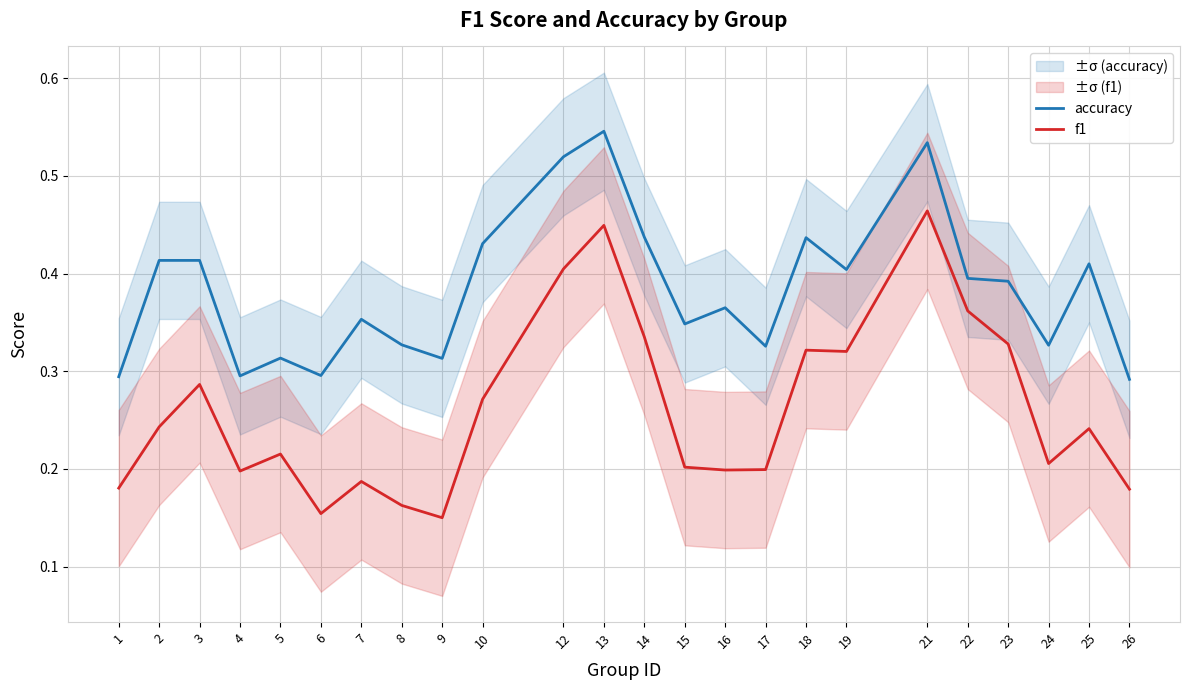

In accuracy, how many points are lower than both neighbors (excluding endpoints)?

7